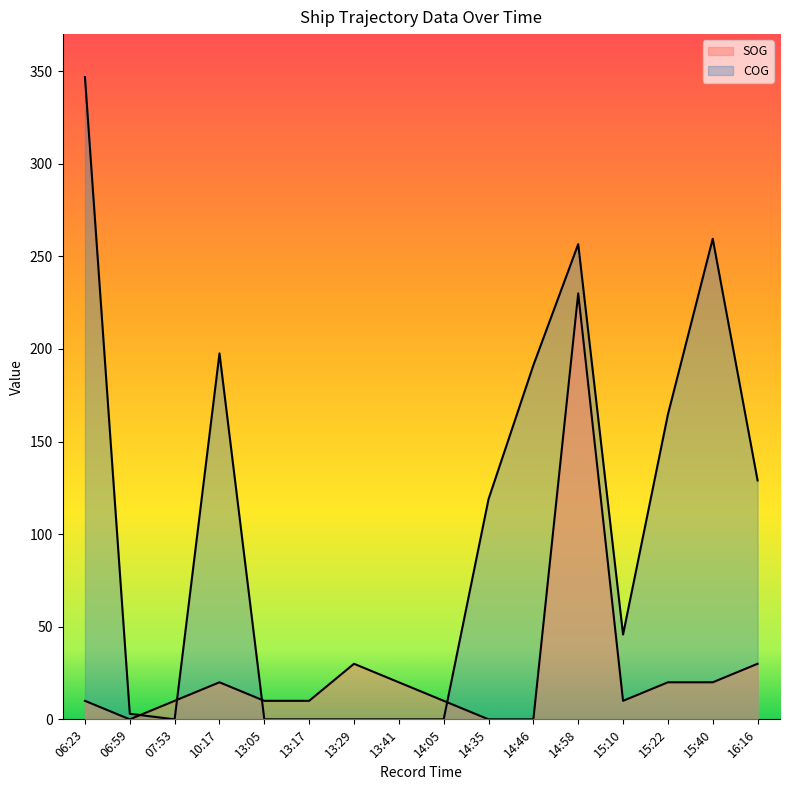

How many interior local valleys does the COG series have?

2